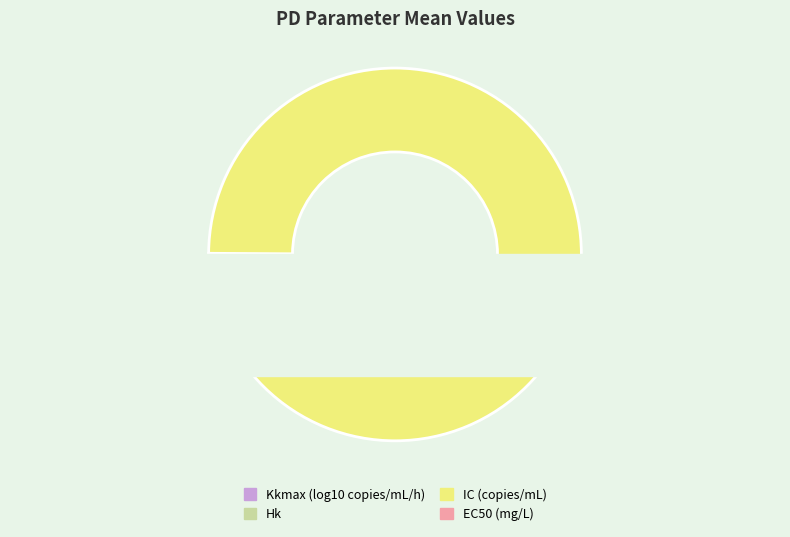

Which category has the smallest portion of the pie?

Kkmax (log10 copies/mL/h)